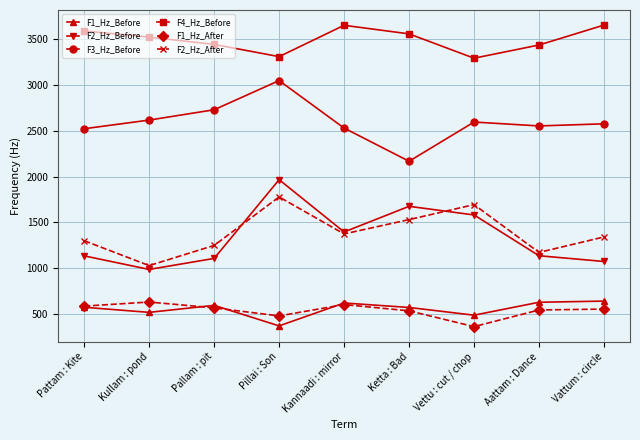

The value of F4_Hz_Before at Ketta : Bad is 6195.5. True or false?

False